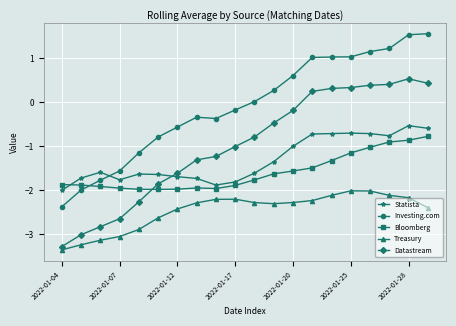

What is the greatest value displayed?

1.6